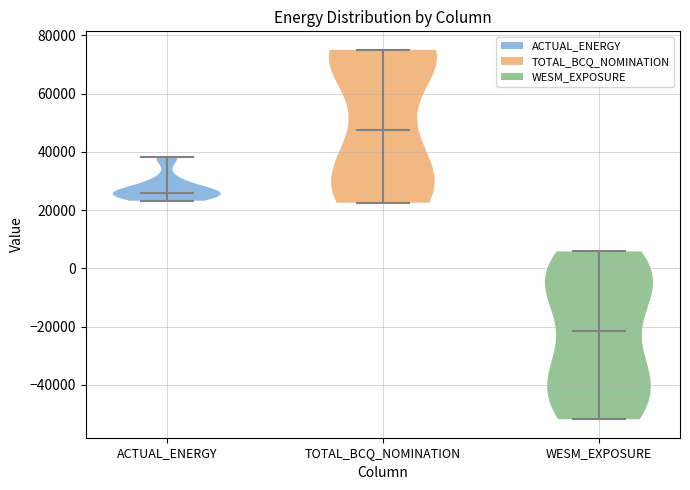

Reading left to right, read every violin against the y-axis: where its median line is, and the lowest and highest points it reaches. The values are not printed on the chart, so give them approximately, as read against the axis.

ACTUAL_ENERGY: median line 26000, lowest point 24000, highest point 38000
TOTAL_BCQ_NOMINATION: median line 48000, lowest point 22000, highest point 76000
WESM_EXPOSURE: median line -22000, lowest point -52000, highest point 6000